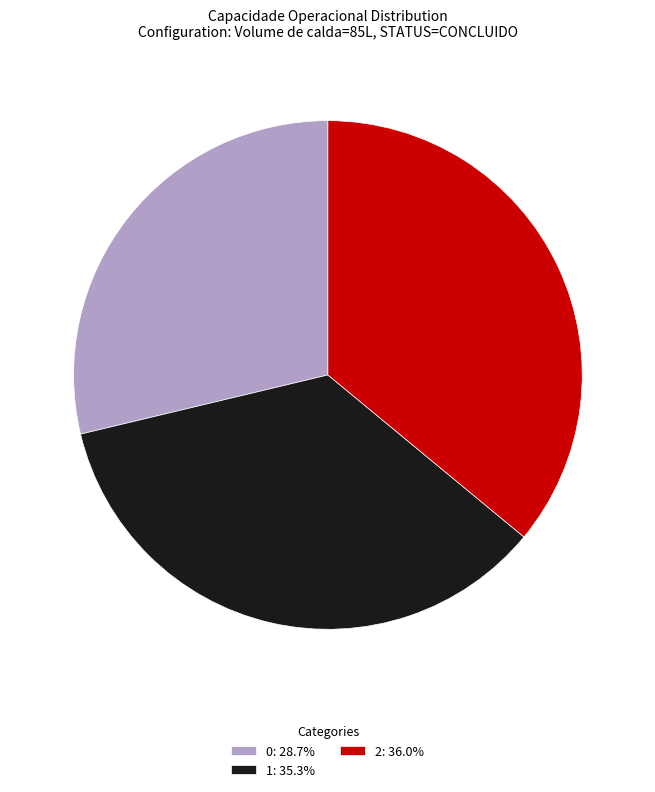

True or false: 0 accounts for 29% of the total.

True